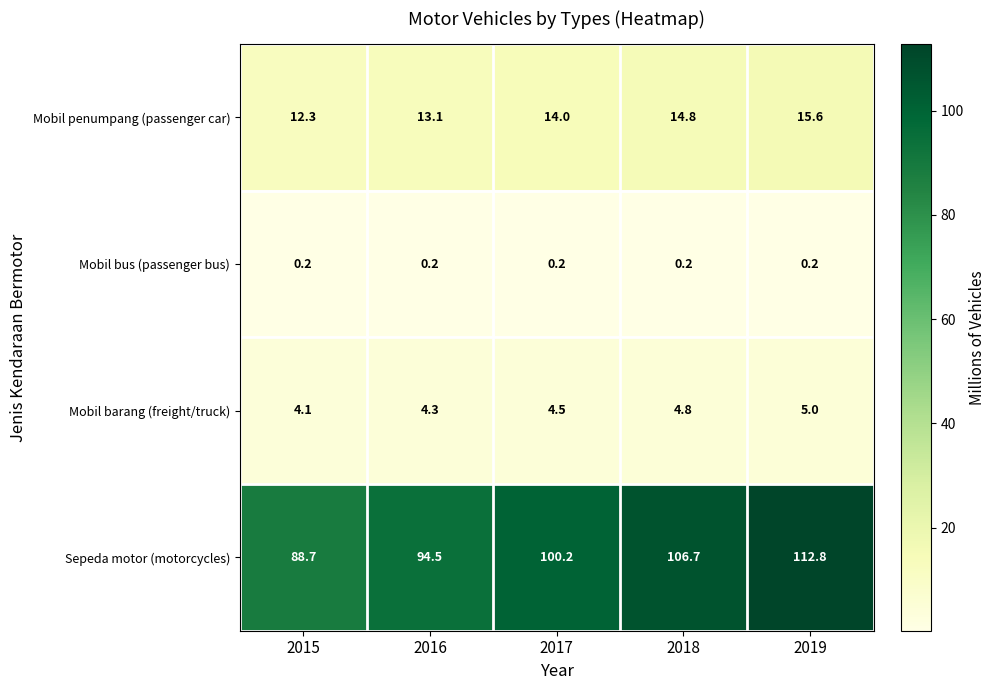

List the series in order of their peak value, lowest first.

Mobil bus (passenger bus), Mobil barang (freight/truck), Mobil penumpang (passenger car), Sepeda motor (motorcycles)